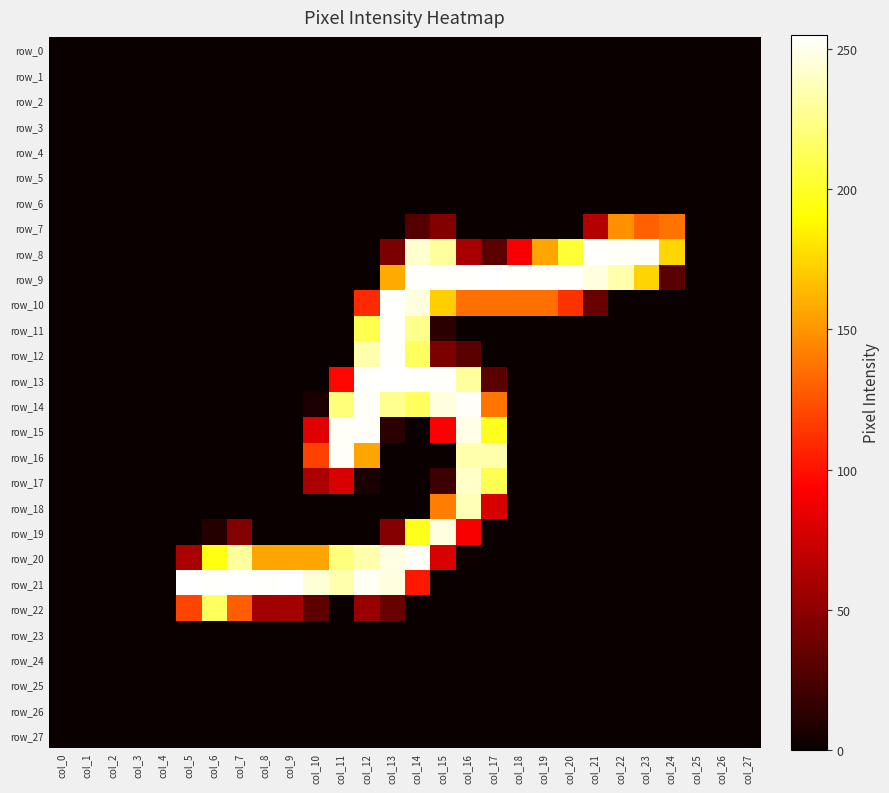

Reading left to right, transcribe all the data shown in this chart.

row_0: 0	0	0	0	0	0	0	0	0	0	0	0	0	0	0	0	0	0	0	0	0	0	0	0	0	0	0	0
row_1: 0	0	0	0	0	0	0	0	0	0	0	0	0	0	0	0	0	0	0	0	0	0	0	0	0	0	0	0
row_2: 0	0	0	0	0	0	0	0	0	0	0	0	0	0	0	0	0	0	0	0	0	0	0	0	0	0	0	0
row_3: 0	0	0	0	0	0	0	0	0	0	0	0	0	0	0	0	0	0	0	0	0	0	0	0	0	0	0	0
row_4: 0	0	0	0	0	0	0	0	0	0	0	0	0	0	0	0	0	0	0	0	0	0	0	0	0	0	0	0
row_5: 0	0	0	0	0	0	0	0	0	0	0	0	0	0	0	0	0	0	0	0	0	0	0	0	0	0	0	0
row_6: 0	0	0	0	0	0	0	0	0	0	0	0	0	0	0	0	0	0	0	0	0	0	0	0	0	0	0	0
row_7: 0	0	0	0	0	0	0	0	0	0	0	0	0	0	28	46	0	0	0	0	0	65	148	130	137	0	0	0
row_8: 0	0	0	0	0	0	0	0	0	0	0	0	0	43	243	230	60	31	91	156	204	254	253	253	175	0	0	0
row_9: 0	0	0	0	0	0	0	0	0	0	0	0	0	158	254	254	254	255	254	254	254	247	234	174	30	0	0	0
row_10: 0	0	0	0	0	0	0	0	0	0	0	0	109	254	247	172	136	136	136	136	112	36	0	0	0	0	0	0
row_11: 0	0	0	0	0	0	0	0	0	0	0	0	210	254	226	12	0	0	0	0	0	0	0	0	0	0	0	0
row_12: 0	0	0	0	0	0	0	0	0	0	0	0	234	254	214	43	30	0	0	0	0	0	0	0	0	0	0	0
row_13: 0	0	0	0	0	0	0	0	0	0	0	96	254	255	254	254	230	31	0	0	0	0	0	0	0	0	0	0
row_14: 0	0	0	0	0	0	0	0	0	0	7	221	253	227	214	247	253	138	0	0	0	0	0	0	0	0	0	0
row_15: 0	0	0	0	0	0	0	0	0	0	82	253	253	12	0	93	249	198	0	0	0	0	0	0	0	0	0	0
row_16: 0	0	0	0	0	0	0	0	0	0	118	253	156	0	0	0	234	234	0	0	0	0	0	0	0	0	0	0
row_17: 0	0	0	0	0	0	0	0	0	0	61	79	6	0	0	19	241	211	0	0	0	0	0	0	0	0	0	0
row_18: 0	0	0	0	0	0	0	0	0	0	0	0	0	0	0	141	237	78	0	0	0	0	0	0	0	0	0	0
row_19: 0	0	0	0	0	0	10	46	0	0	0	0	0	47	197	247	91	0	0	0	0	0	0	0	0	0	0	0
row_20: 0	0	0	0	0	61	195	230	156	156	156	222	234	248	253	79	2	0	0	0	0	0	0	0	0	0	0	0
row_21: 0	0	0	0	0	255	254	254	254	255	245	234	252	247	102	0	0	0	0	0	0	0	0	0	0	0	0	0
row_22: 0	0	0	0	0	119	214	129	58	59	32	0	54	36	0	0	0	0	0	0	0	0	0	0	0	0	0	0
row_23: 0	0	0	0	0	0	0	0	0	0	0	0	0	0	0	0	0	0	0	0	0	0	0	0	0	0	0	0
row_24: 0	0	0	0	0	0	0	0	0	0	0	0	0	0	0	0	0	0	0	0	0	0	0	0	0	0	0	0
row_25: 0	0	0	0	0	0	0	0	0	0	0	0	0	0	0	0	0	0	0	0	0	0	0	0	0	0	0	0
row_26: 0	0	0	0	0	0	0	0	0	0	0	0	0	0	0	0	0	0	0	0	0	0	0	0	0	0	0	0
row_27: 0	0	0	0	0	0	0	0	0	0	0	0	0	0	0	0	0	0	0	0	0	0	0	0	0	0	0	0